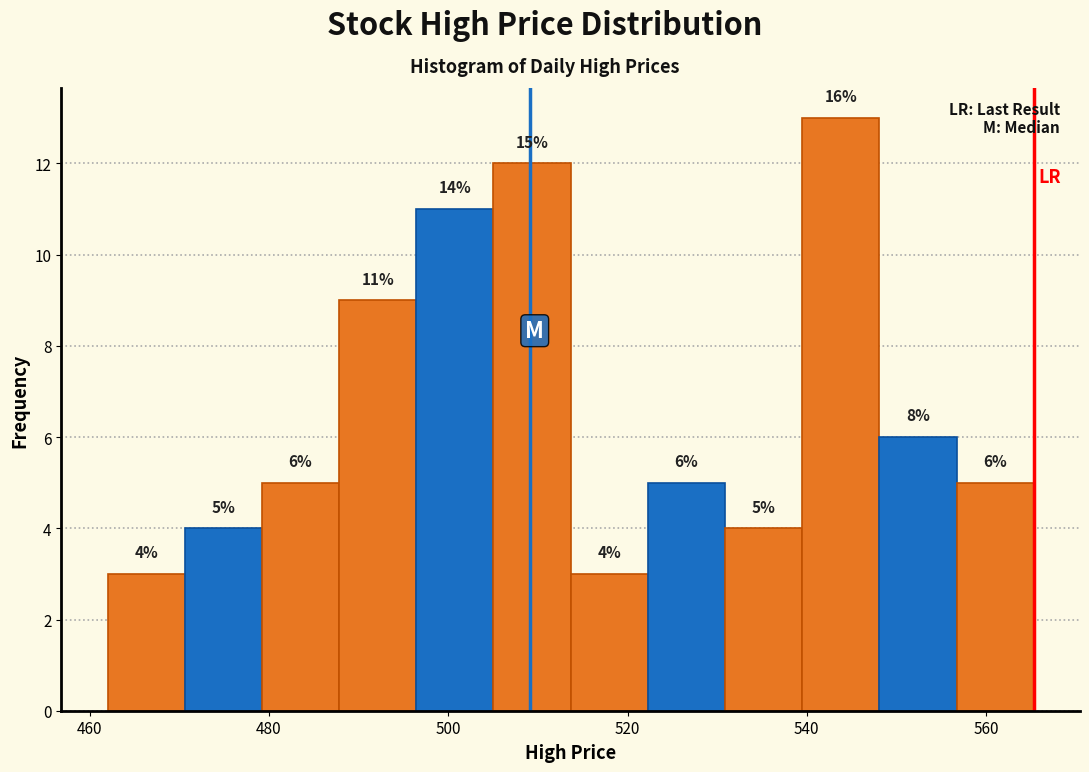

Over which range of the x-axis is the bar tallest?

540 to 548